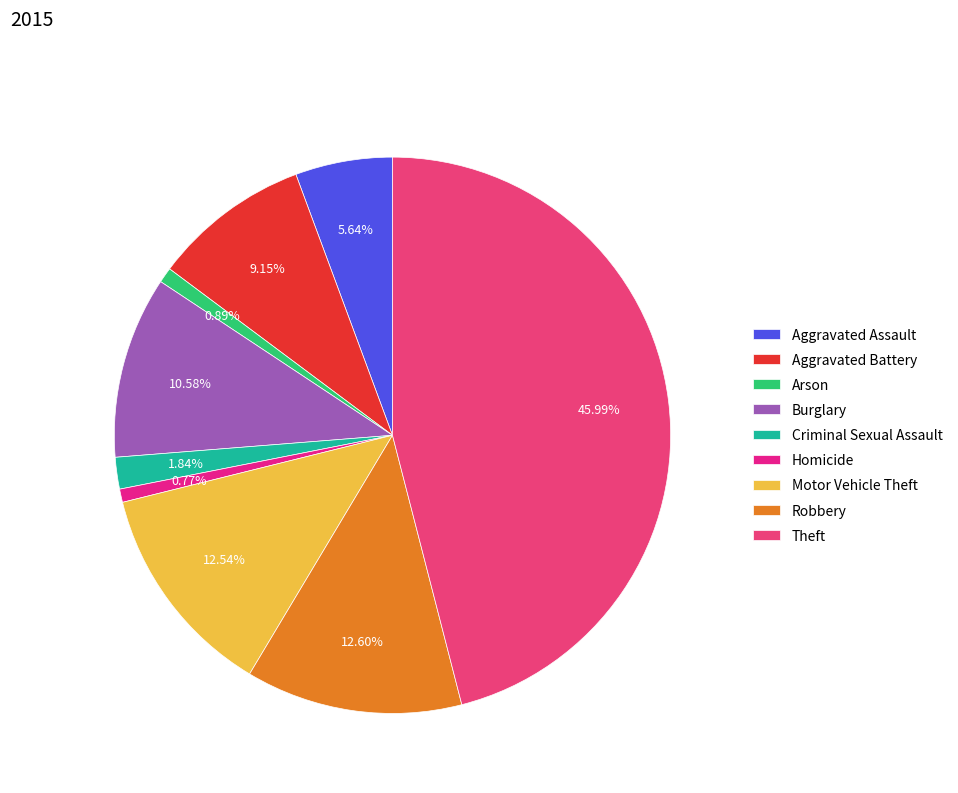

How many slices are in this pie chart?

9